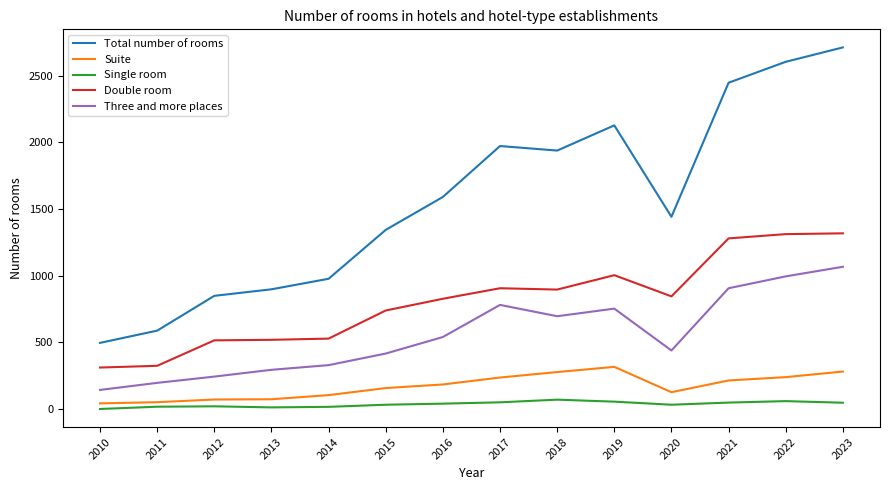

The Double room series shows 132 at 2011. True or false?

False